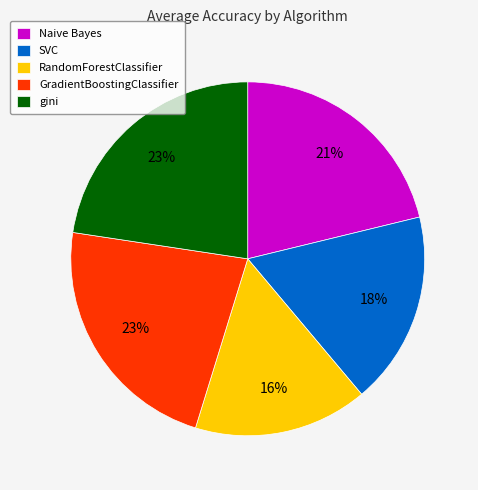

To the nearest percent, what percentage of the pie is SVC?

18%